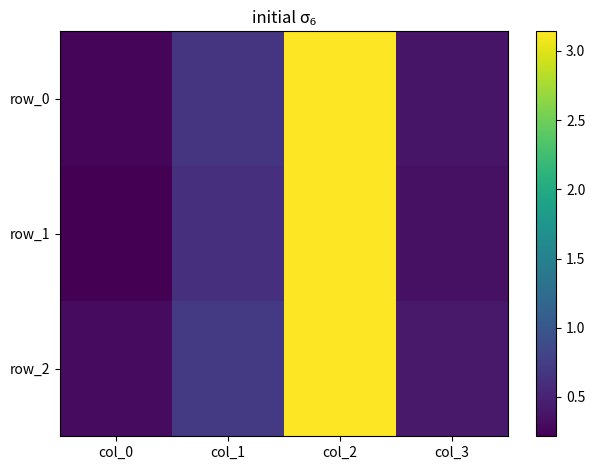

At col_3, list the series in order from smallest to largest.

row_1, row_0, row_2